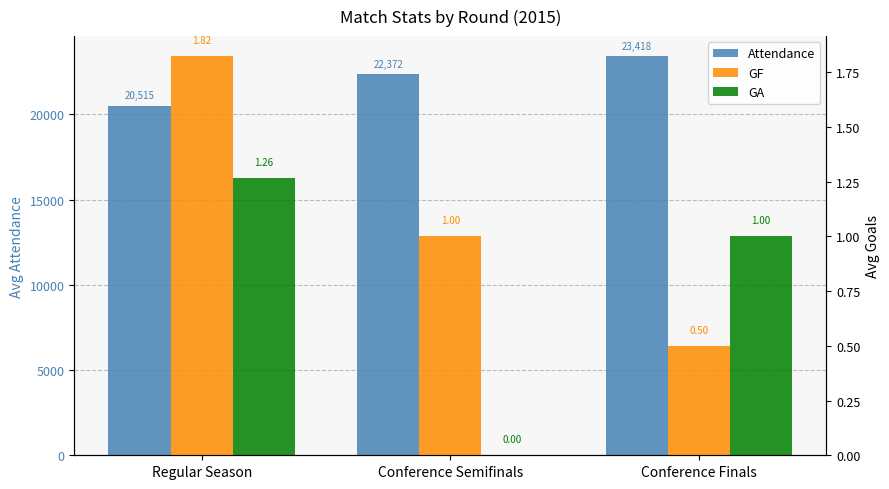

Rank the series at Conference Semifinals from lowest to highest value.

GA, GF, Attendance